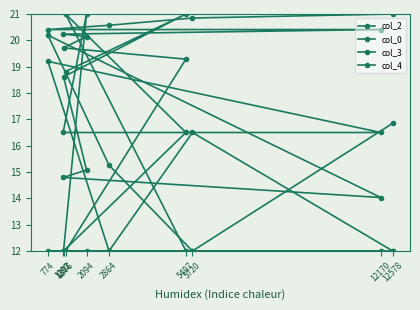

True or false: col_4 and col_2 intersect in this chart.

True